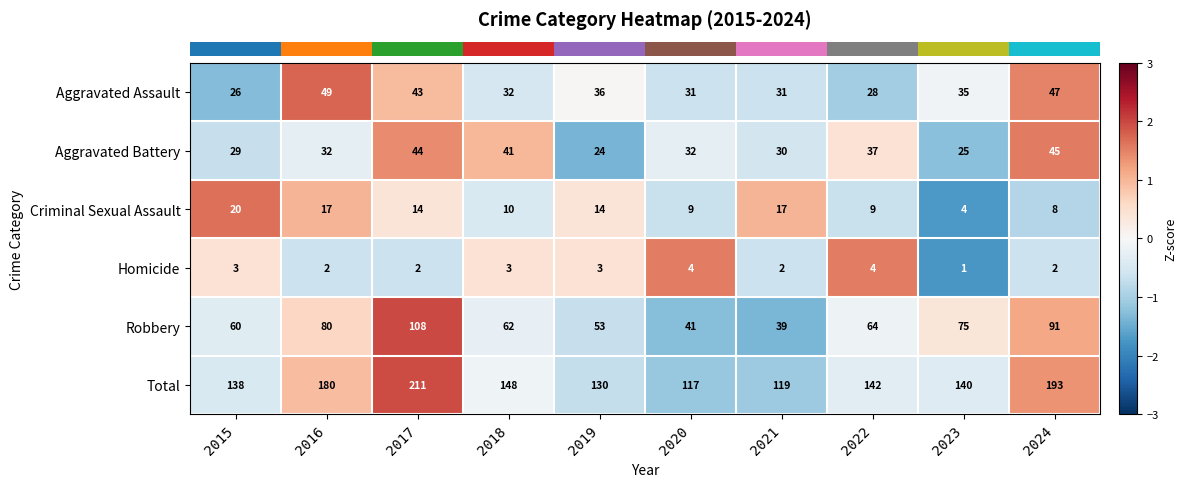

At which label does Criminal Sexual Assault first exceed 14?

2015